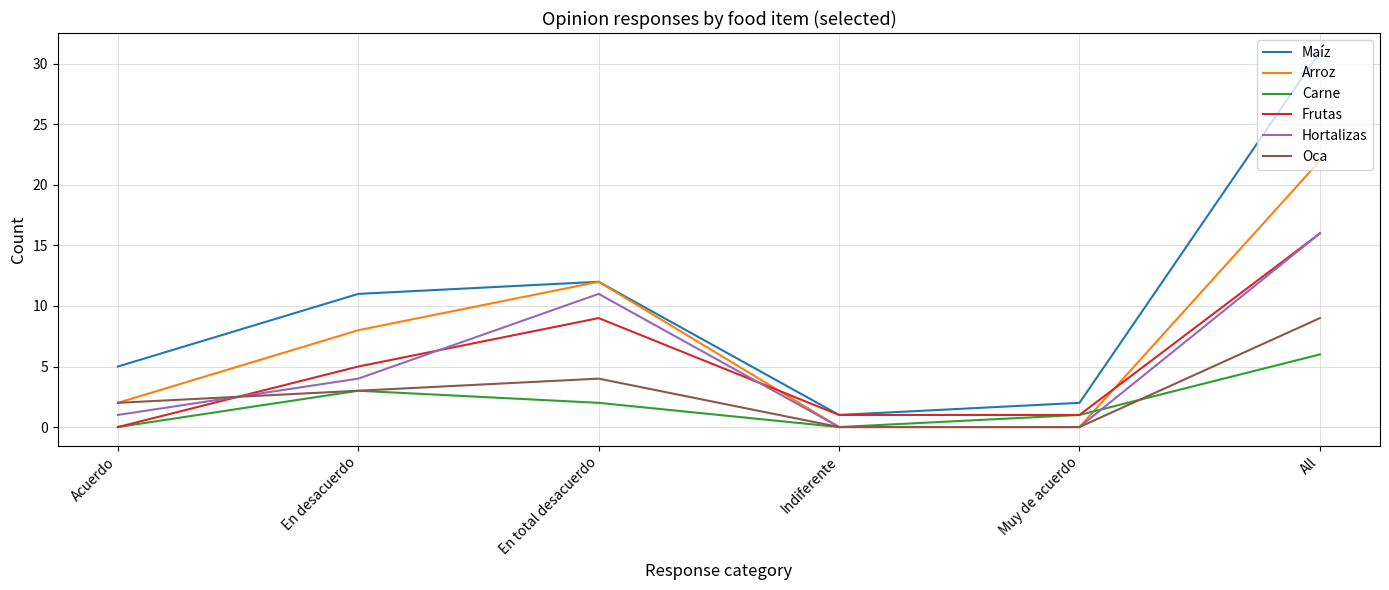

What is the approximate value of Oca at En total desacuerdo?

4